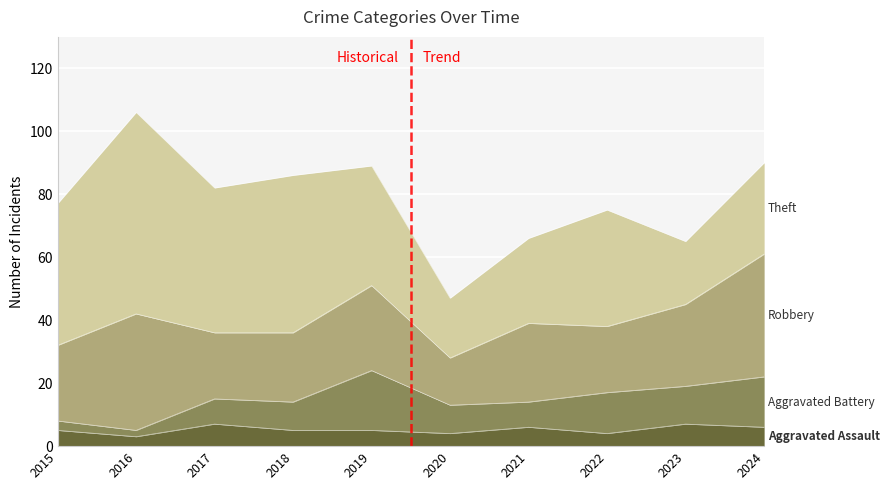

Reading left to right, extract all data points from this chart.

Aggravated Assault: 5	3	7	5	5	4	6	4	7	6
Aggravated Battery: 3	2	8	9	19	9	8	13	12	16
Robbery: 24	37	21	22	27	15	25	21	26	39
Theft: 45	64	46	50	38	19	27	37	20	29